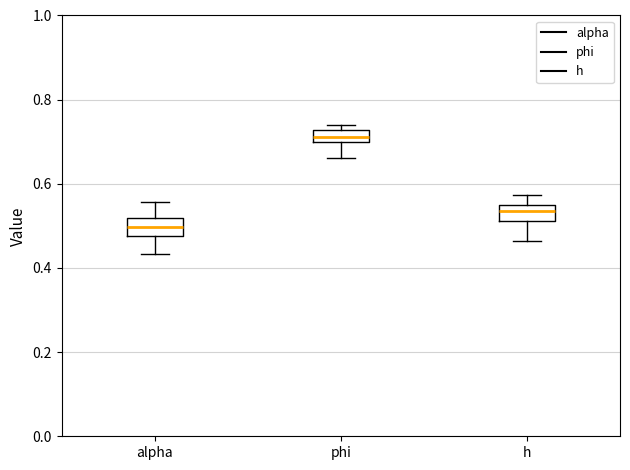

Where does the upper whisker of the box for h end on the y-axis? The values are not printed on the chart, so give them approximately, as read against the axis.

0.58